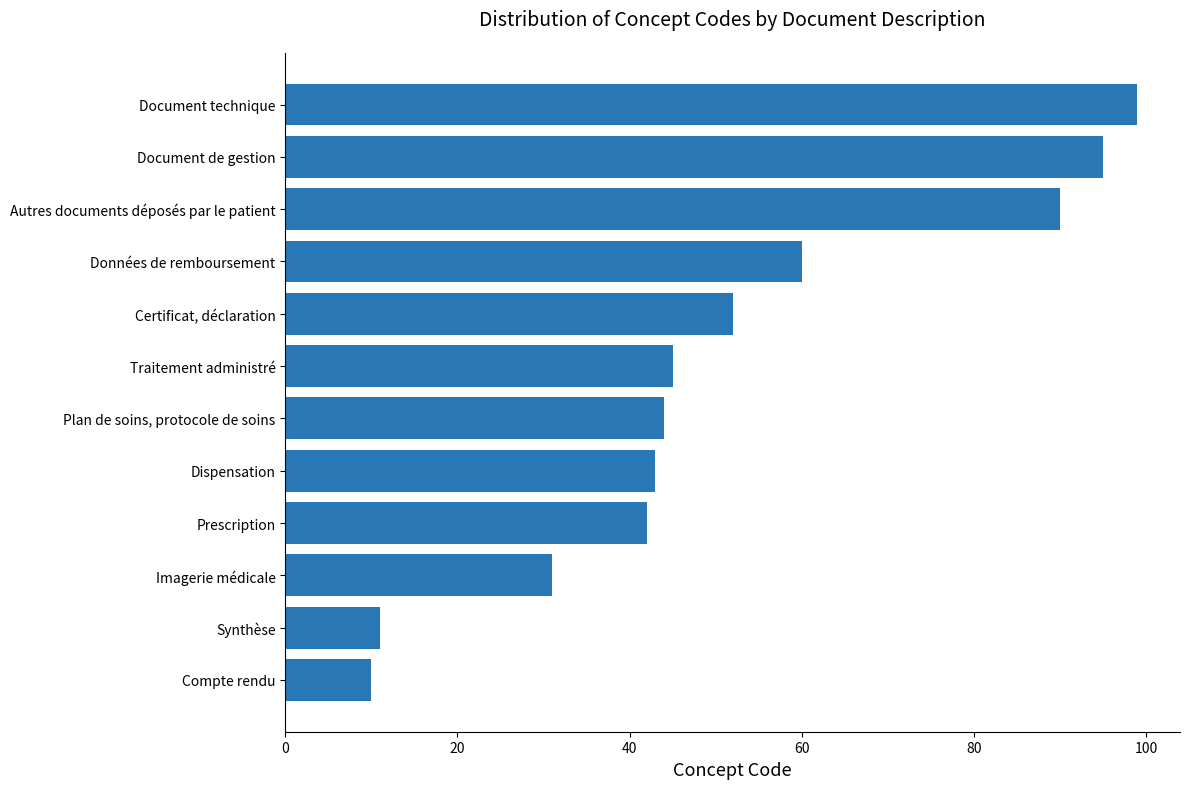

Rank the categories by value from highest to lowest.

Document technique, Document de gestion, Autres documents déposés par le patient, Données de remboursement, Certificat, déclaration, Traitement administré, Plan de soins, protocole de soins, Dispensation, Prescription, Imagerie médicale, Synthèse, Compte rendu